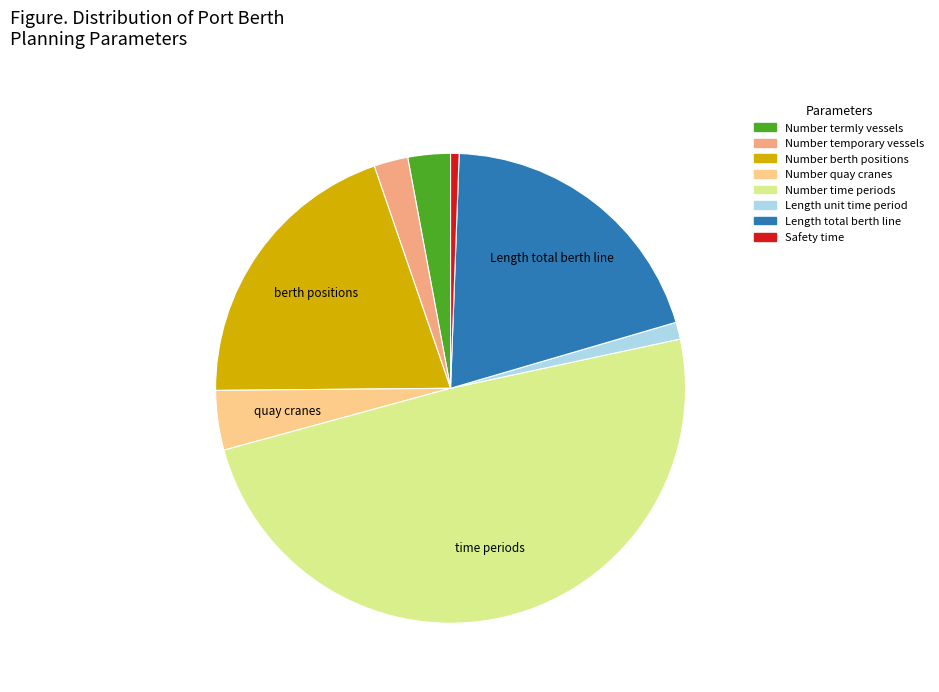

Is there a majority slice in this chart?

No